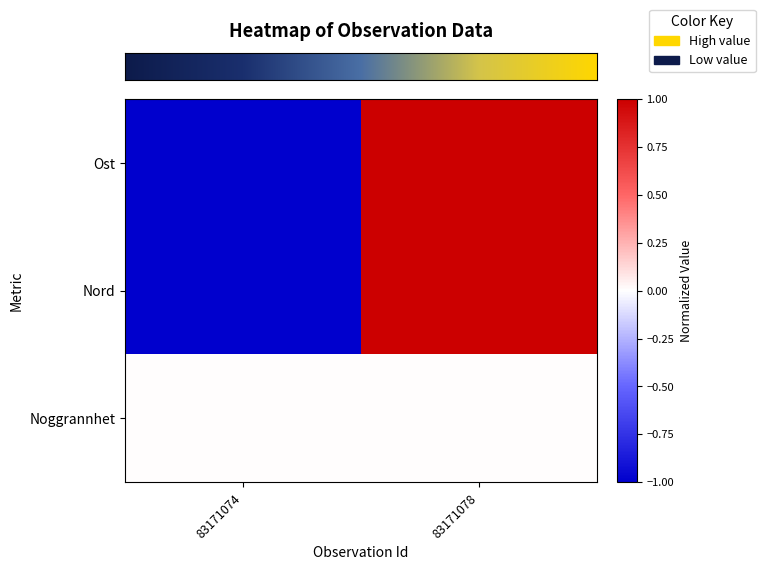

What is the total value across all series at 83171078?

2.0